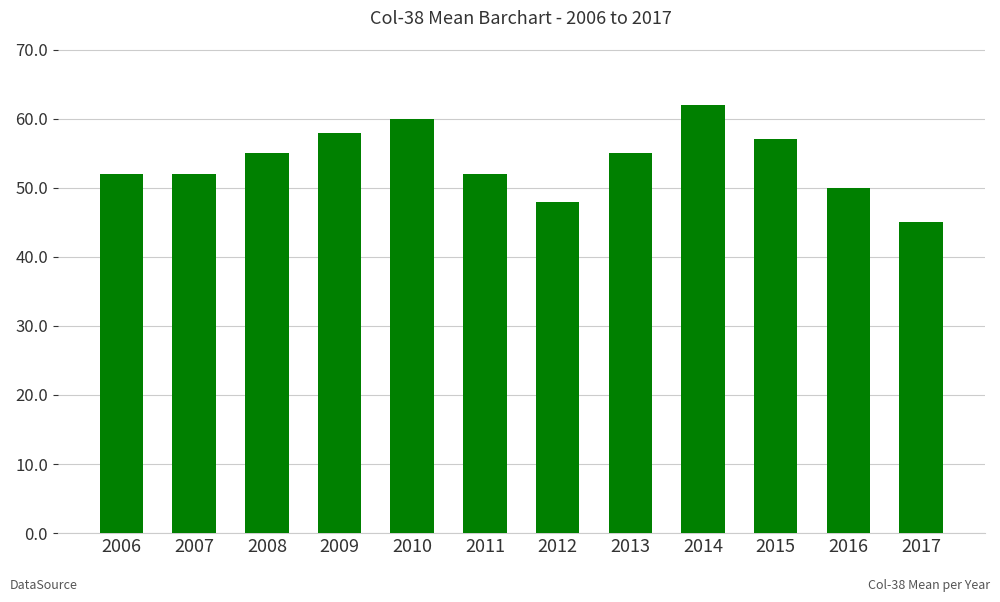

What is the sum of the values at 2014 and 2010?

122